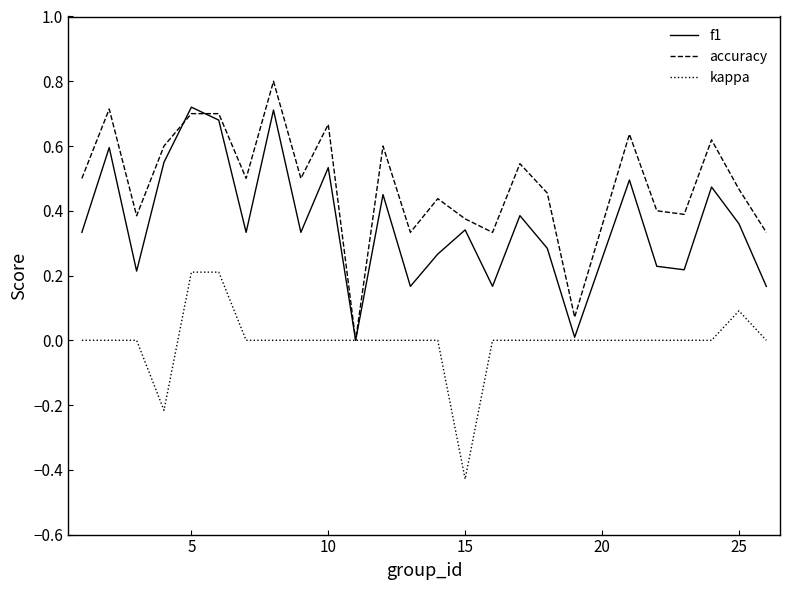

What is the greatest value displayed?

0.8